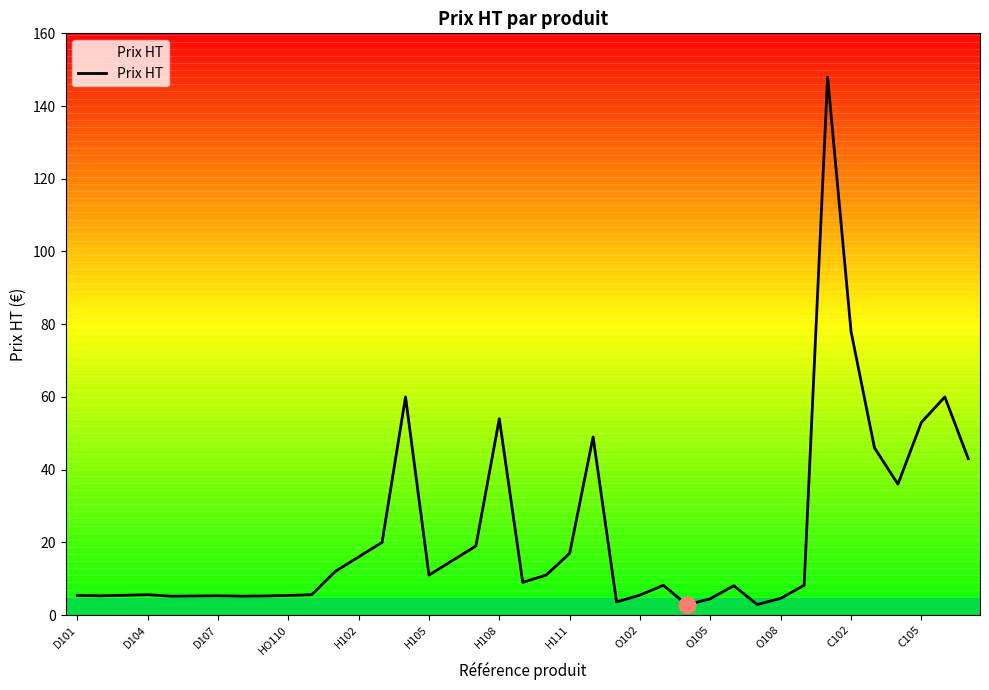

What is the difference between the maximum and minimum values?

145.2